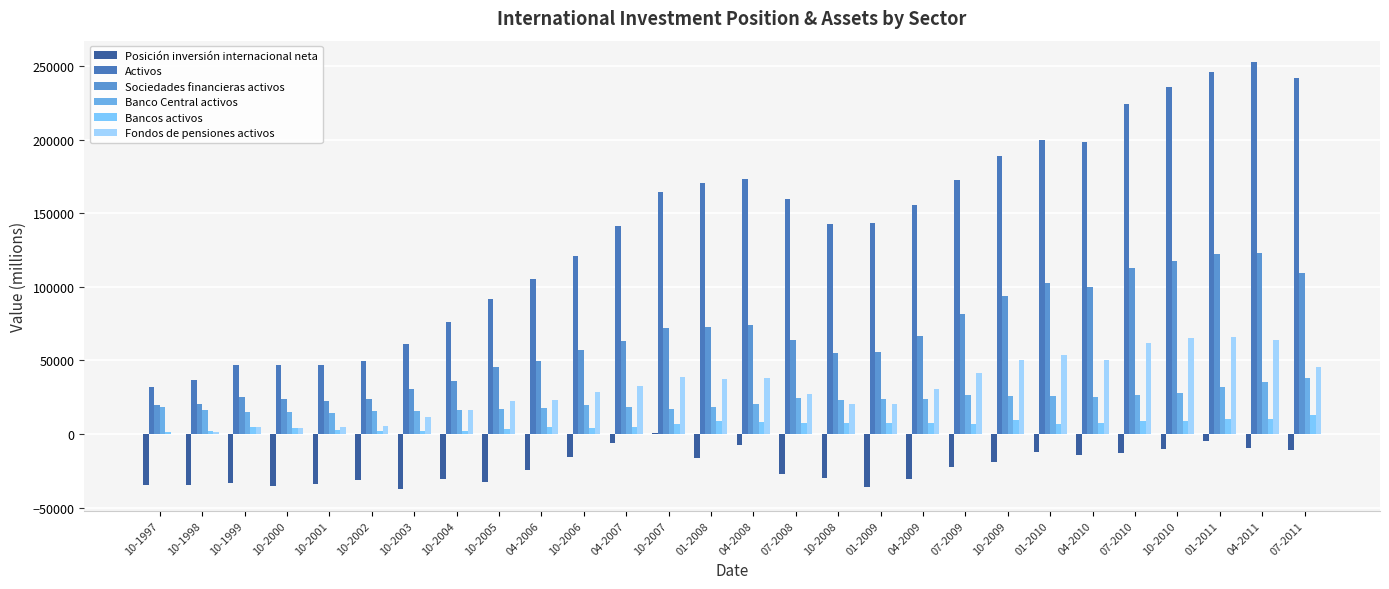

Rank the series at 04-2011 from lowest to highest value.

Posición inversión internacional neta, Bancos activos, Banco Central activos, Fondos de pensiones activos, Sociedades financieras activos, Activos